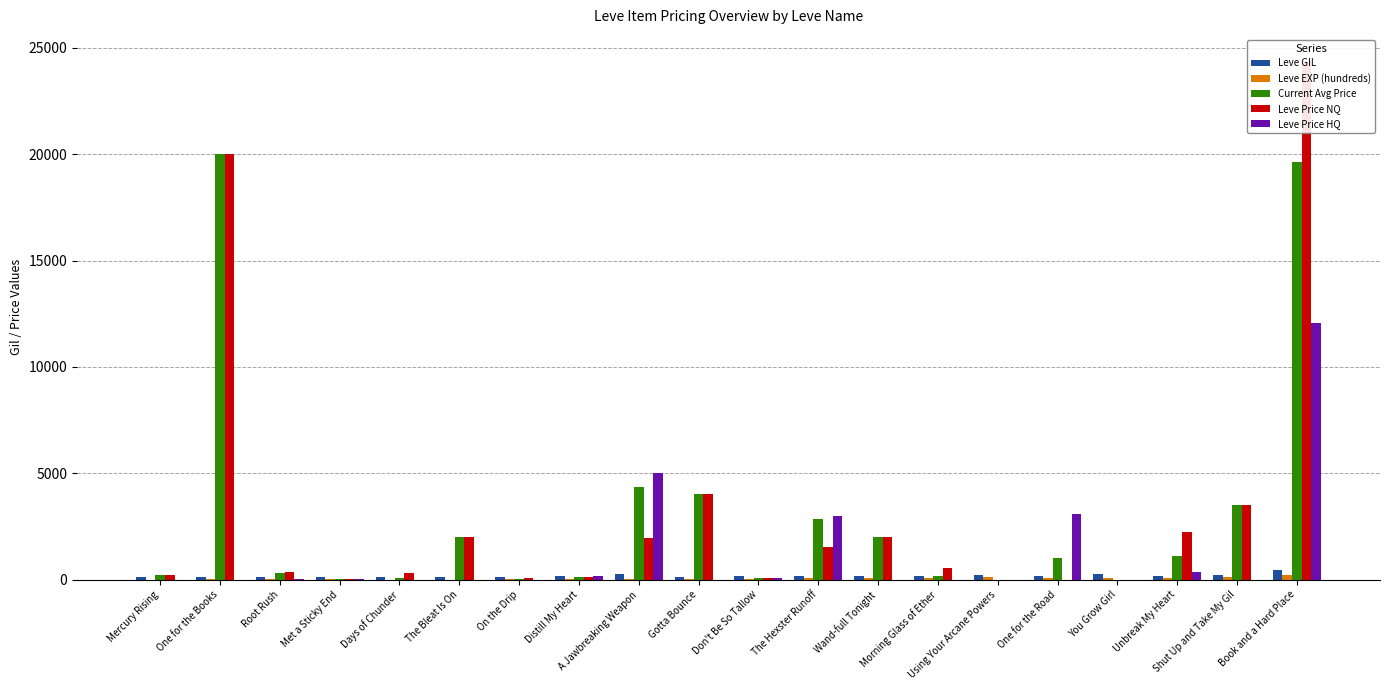

What is the value of the Leve EXP (hundreds) bar at the 5th from the left?

8